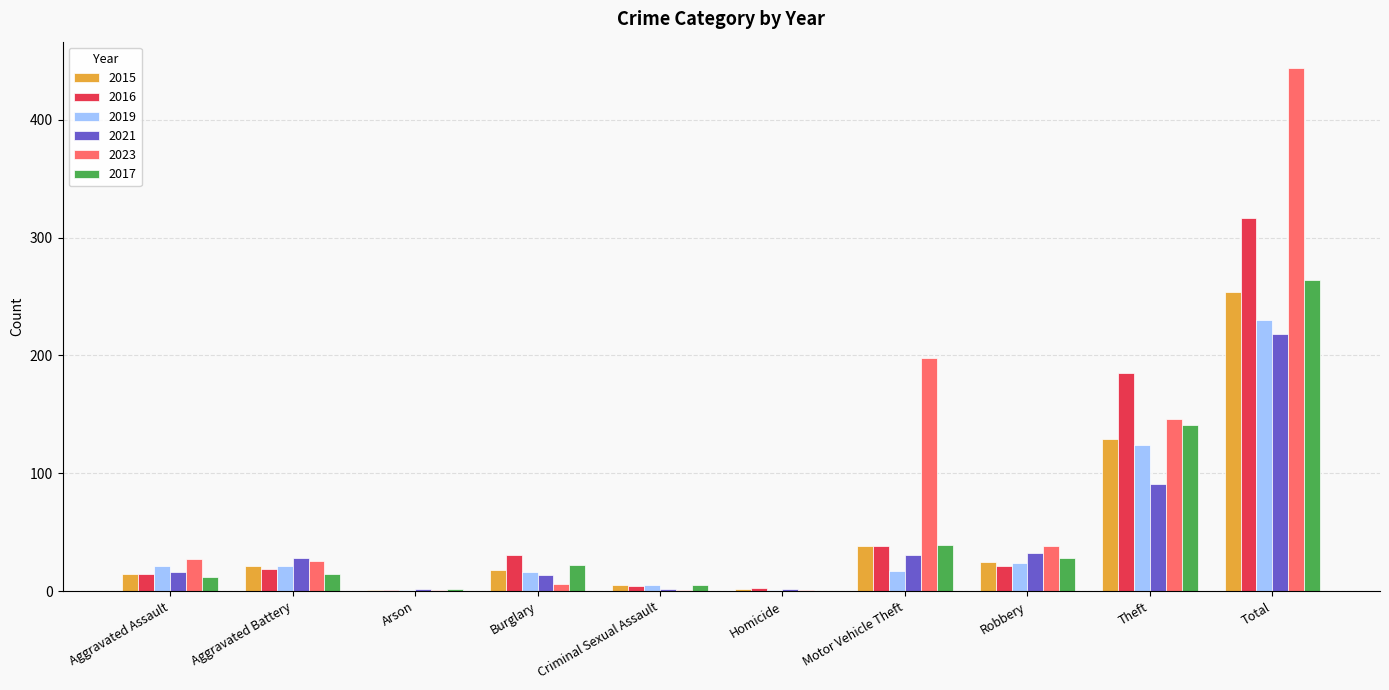

At which label is 2023 closest to 222?

Motor Vehicle Theft